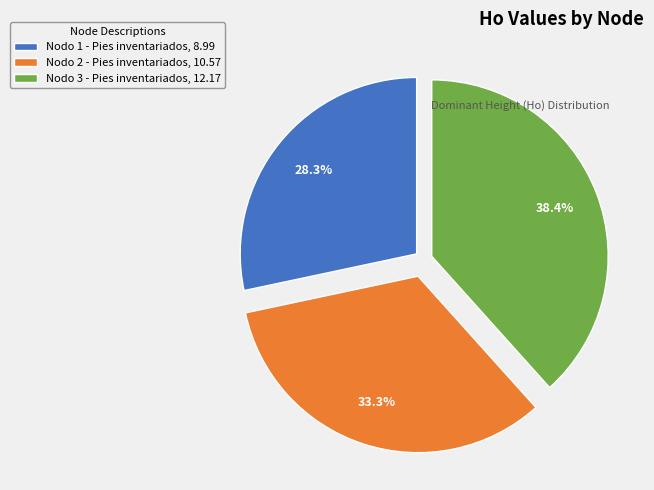

To the nearest percent, what is the difference between the Nodo 3 - Pies inventariados and Nodo 2 - Pies inventariados slice percentages?

5%